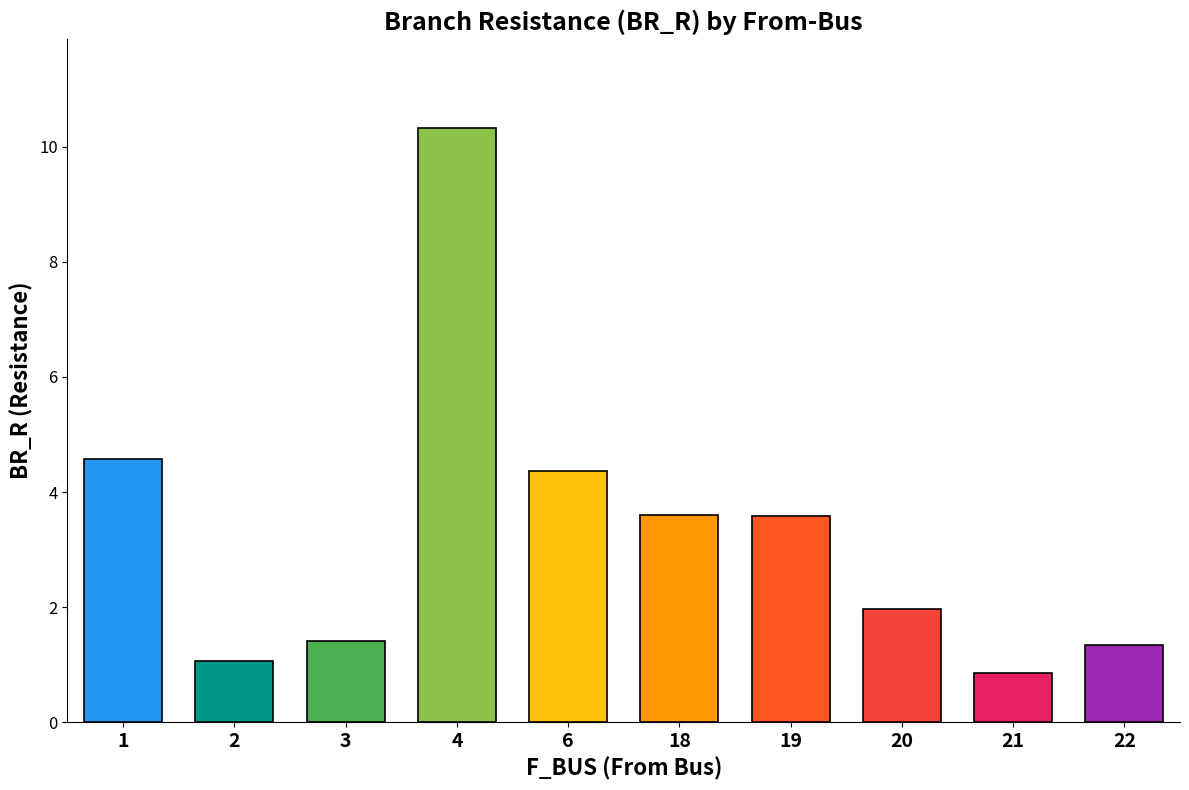

True or false: the data shows 4.6 at 1.

True